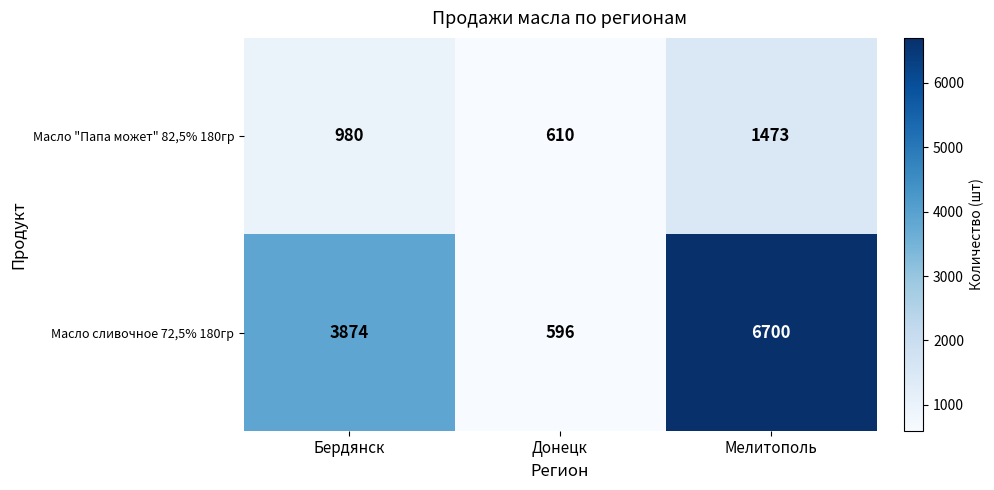

Reading left to right, transcribe all the data shown in this chart.

Масло "Папа может" 82,5% 180гр: Бердянск=980	Донецк=610	Мелитополь=1473
Масло сливочное 72,5% 180гр: Бердянск=3874	Донецк=596	Мелитополь=6700